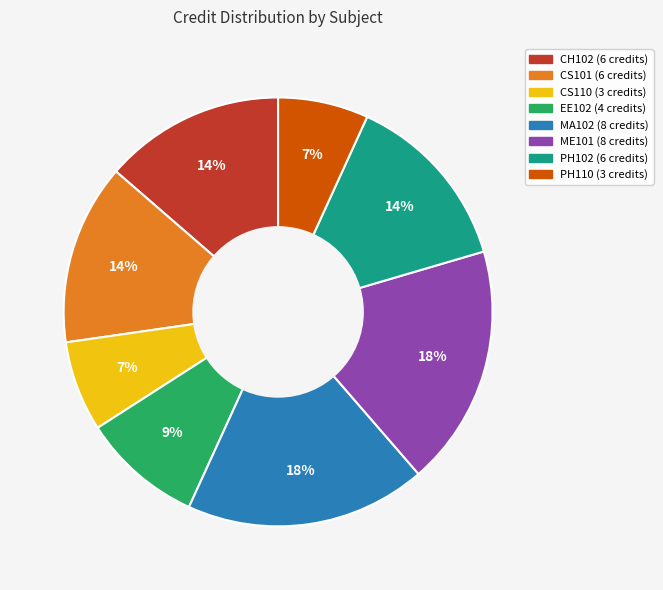

To the nearest percent, what is the difference between the largest and smallest slice percentages?

11%